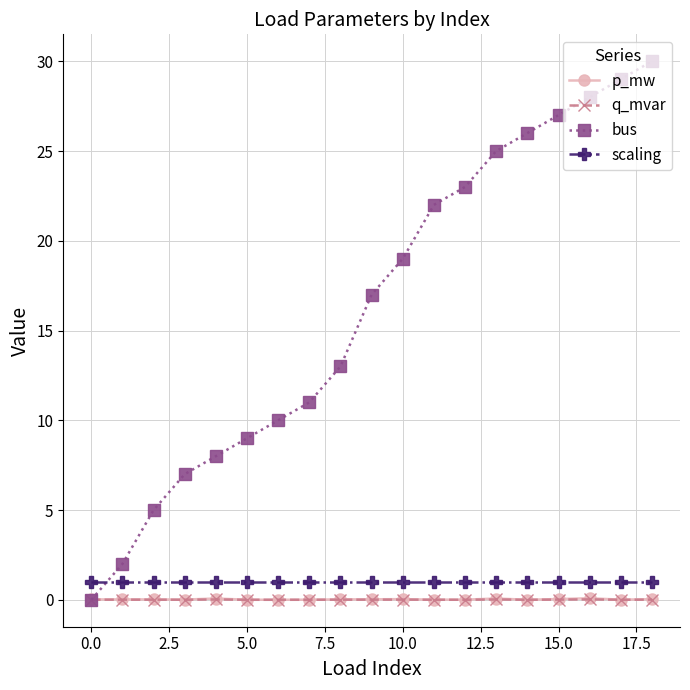

Which series has the largest total across all categories?

bus